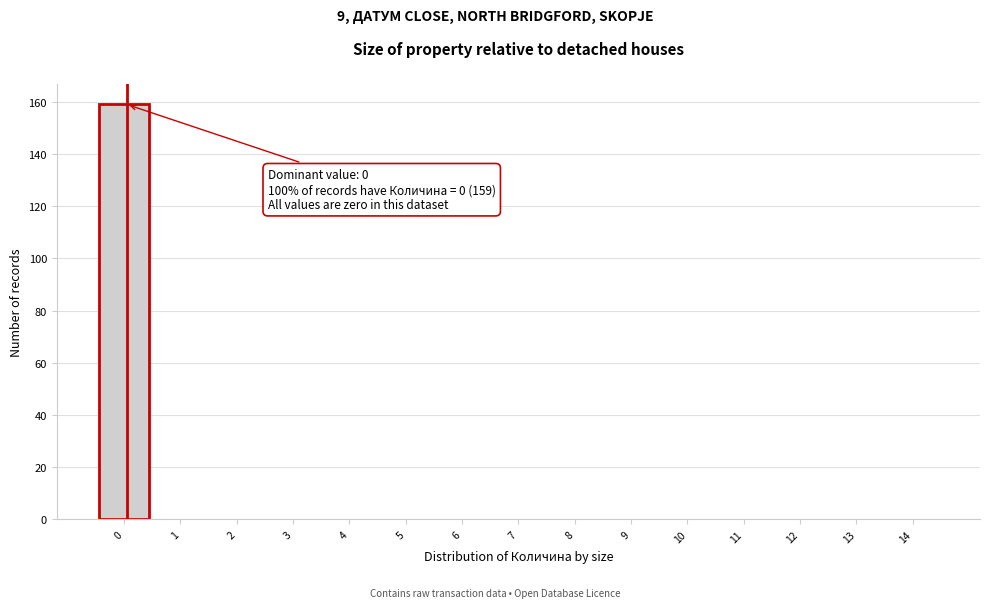

Reading left to right, extract all data points from this chart.

0=159	1=0	2=0	3=0	4=0	5=0	6=0	7=0	8=0	9=0	10=0	11=0	12=0	13=0	14=0